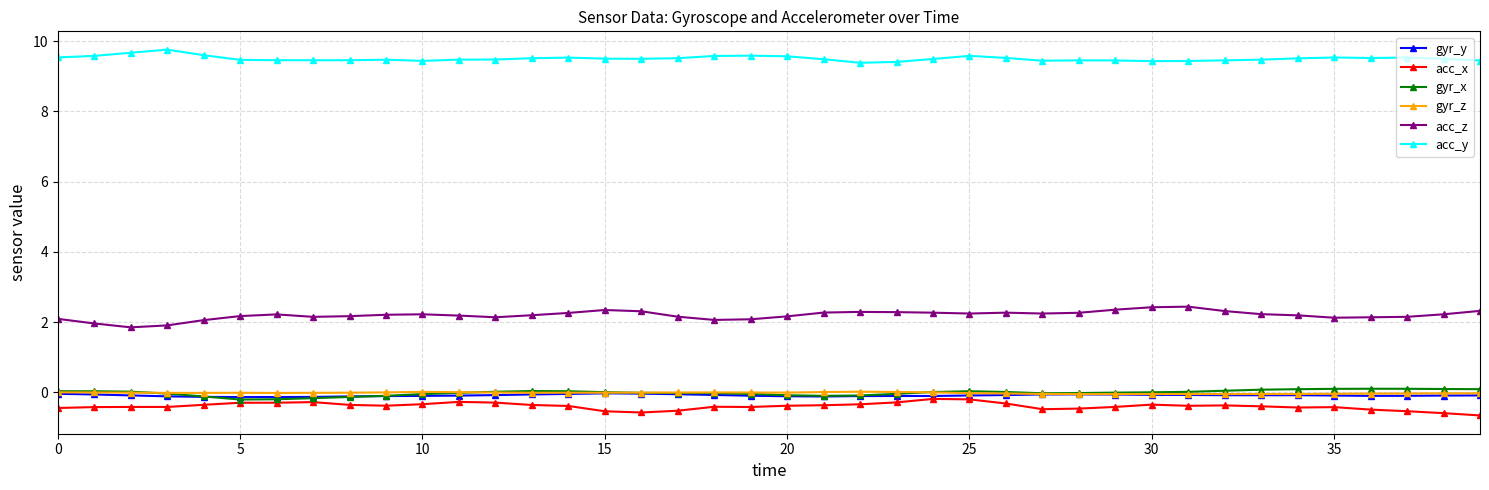

In gyr_y, how many points are lower than both neighbors (excluding endpoints)?

5